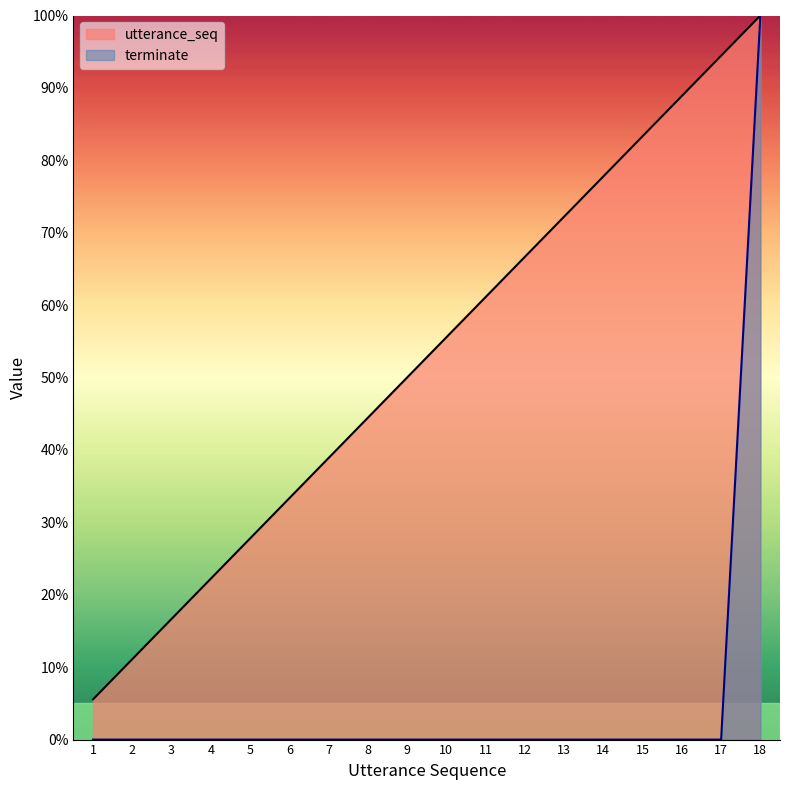

List the series in order of their peak value, lowest first.

utterance_seq, terminate